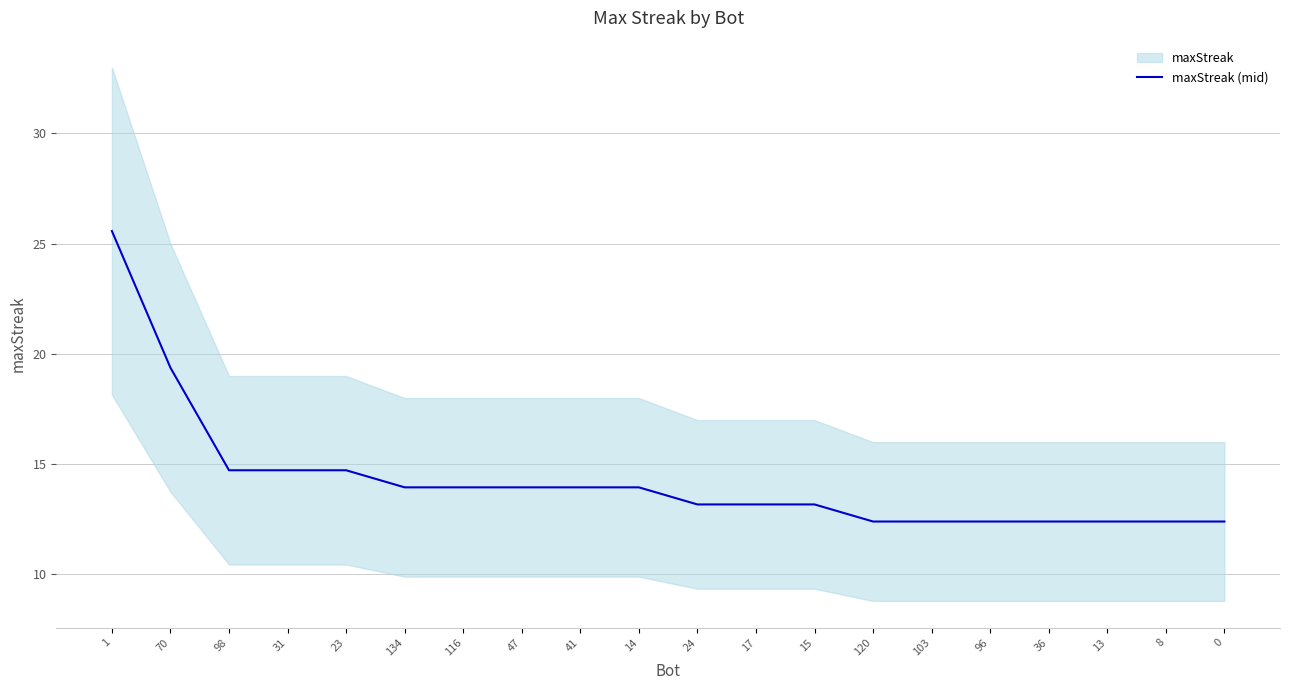

Reading left to right, transcribe all the data shown in this chart.

25.6	19.4	14.7	14.7	14.7	13.9	13.9	13.9	13.9	13.9	13.2	13.2	13.2	12.4	12.4	12.4	12.4	12.4	12.4	12.4